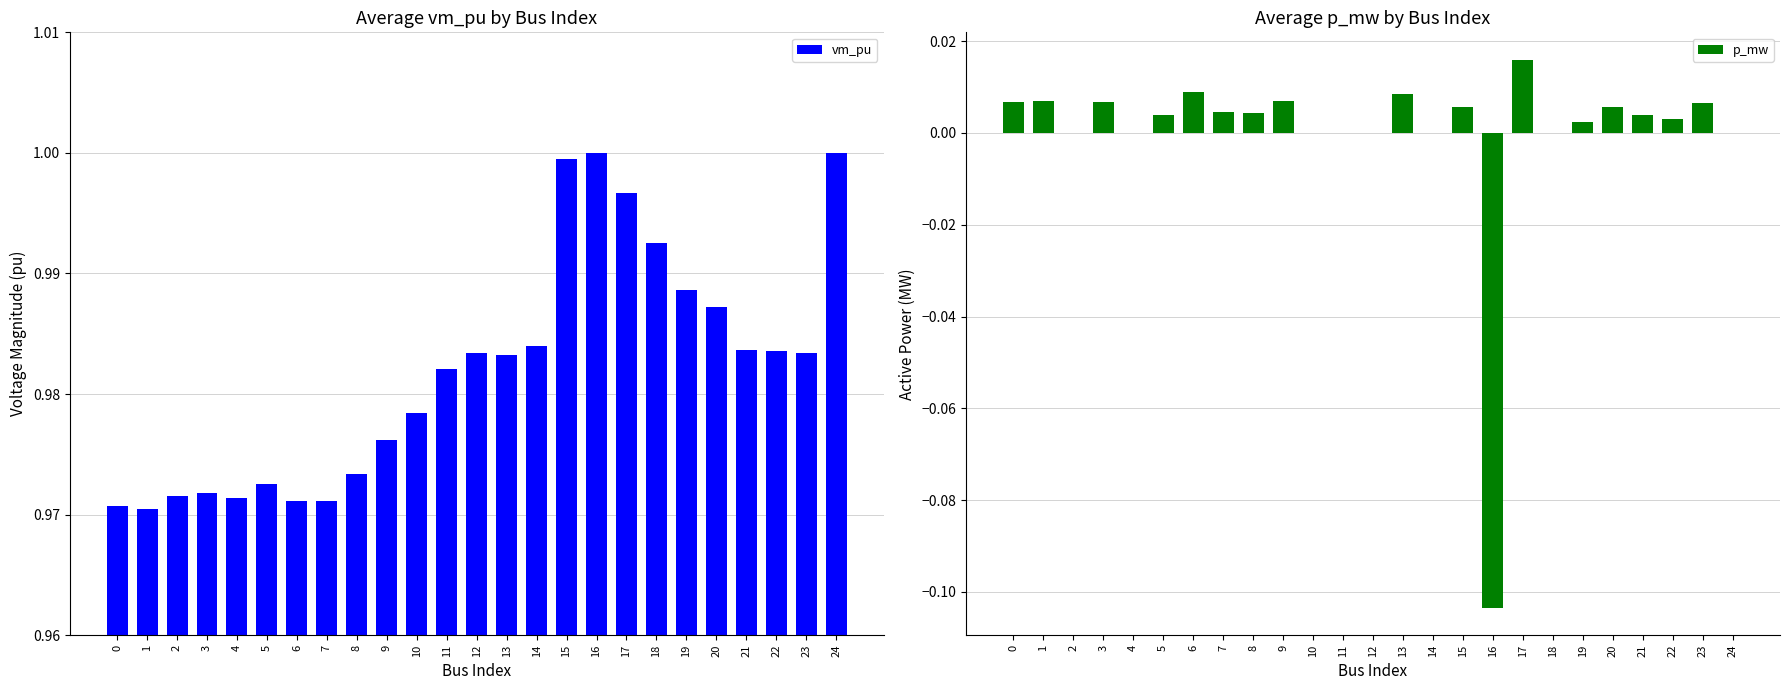

True or false: vm_pu has a value of 1.6 at 13.

False